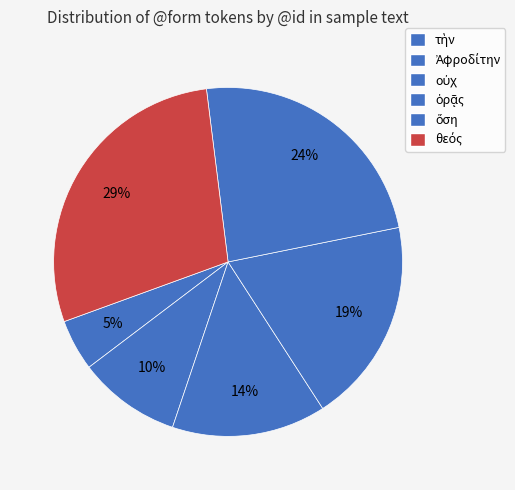

How many segments does this pie chart have?

6